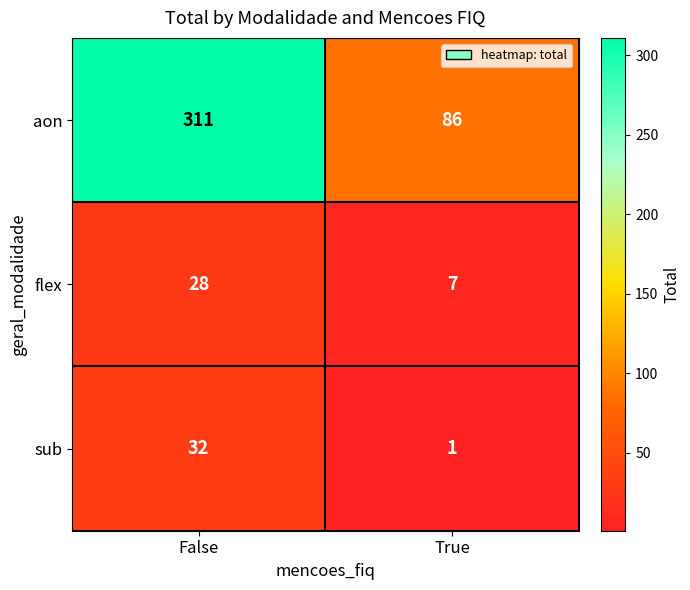

True or false: aon has a value of 311 at False.

True